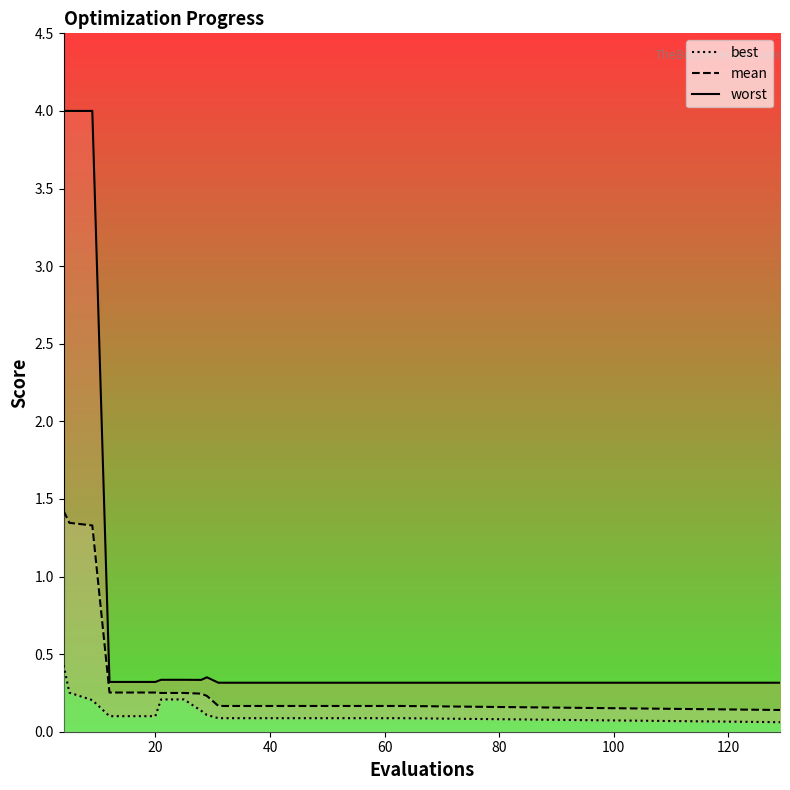

At which category is the sum across all series the highest?

4